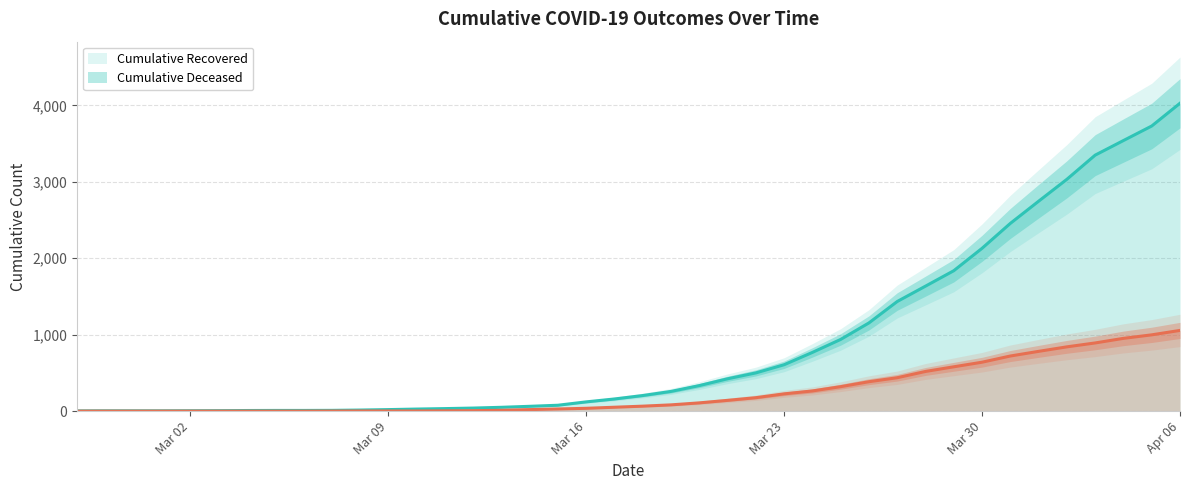

True or false: cumulative_deceased has more than 0 points higher than both neighbors.

False